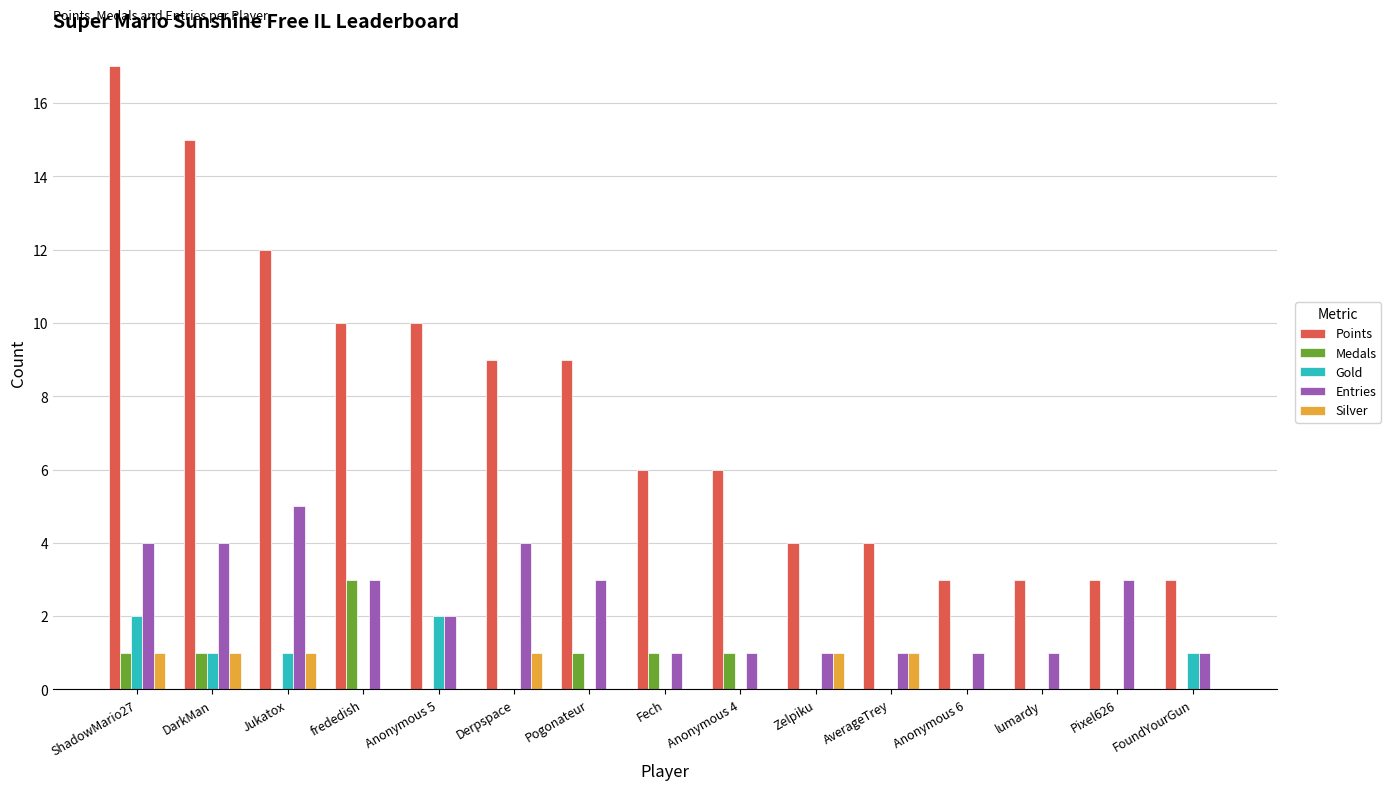

Count the Silver values in the range 0 to 1.

15